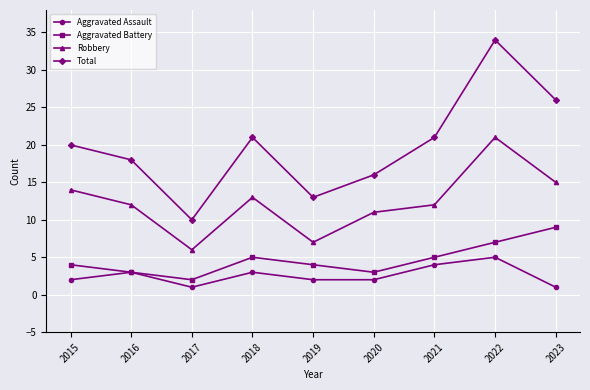

Which series changed the most between 2016 and 2017?

Total